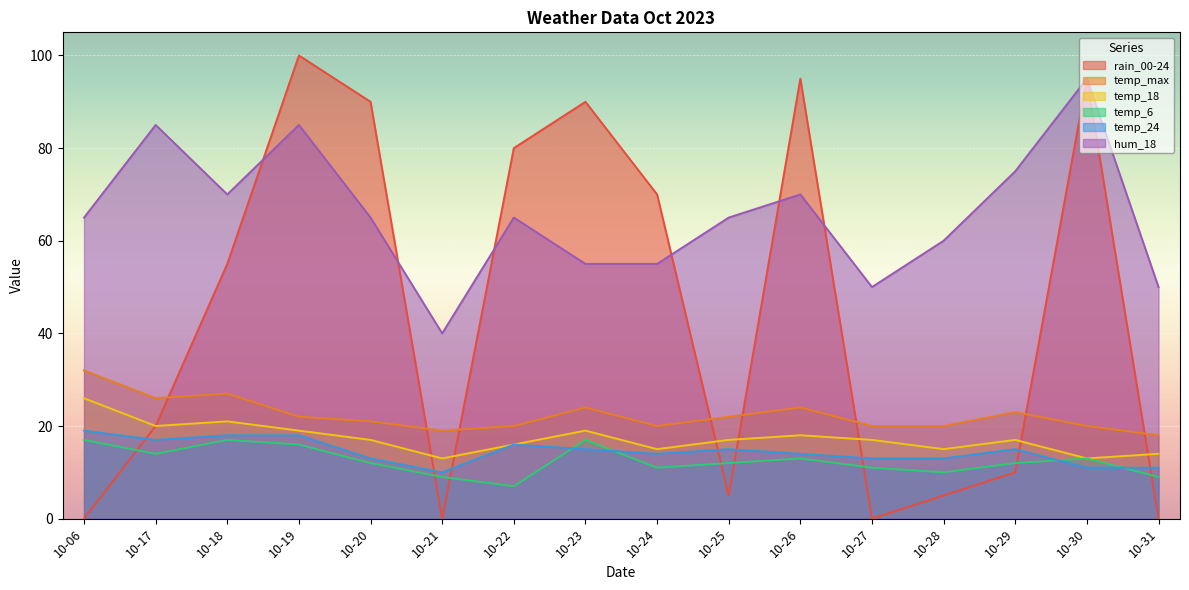

What is the sum of the rain_00-24 values at 10-29 and 10-23?

100